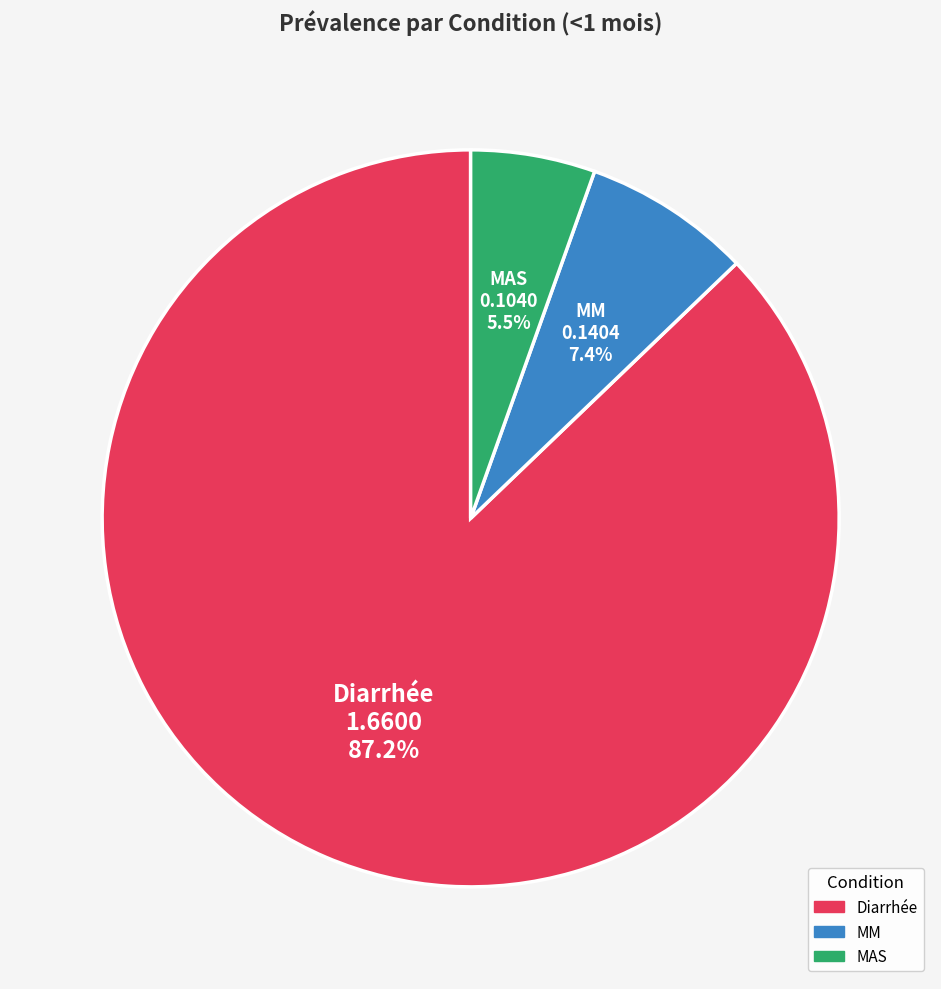

What percentage is the Diarrhée slice, to the nearest percent?

87%